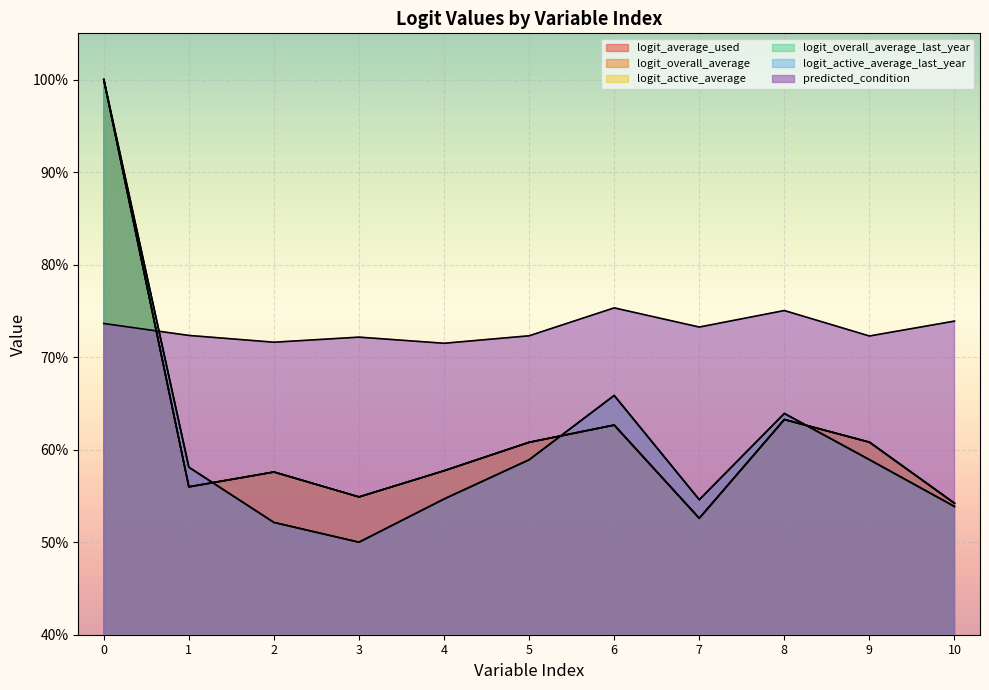

At which label is logit_overall_average closest to 0?

7